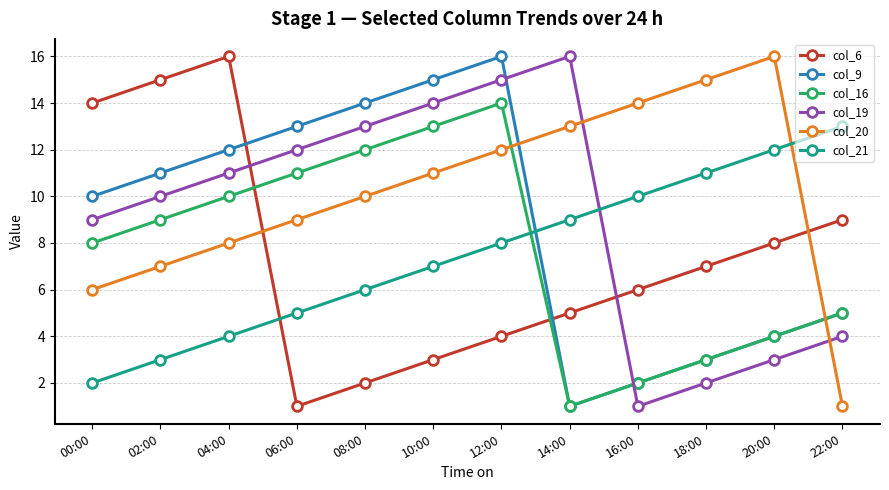

Reading left to right, list all the values displayed in this chart.

col_6: 14	15	16	1	2	3	4	5	6	7	8	9
col_9: 10	11	12	13	14	15	16	1	2	3	4	5
col_16: 8	9	10	11	12	13	14	1	2	3	4	5
col_19: 9	10	11	12	13	14	15	16	1	2	3	4
col_20: 6	7	8	9	10	11	12	13	14	15	16	1
col_21: 2	3	4	5	6	7	8	9	10	11	12	13